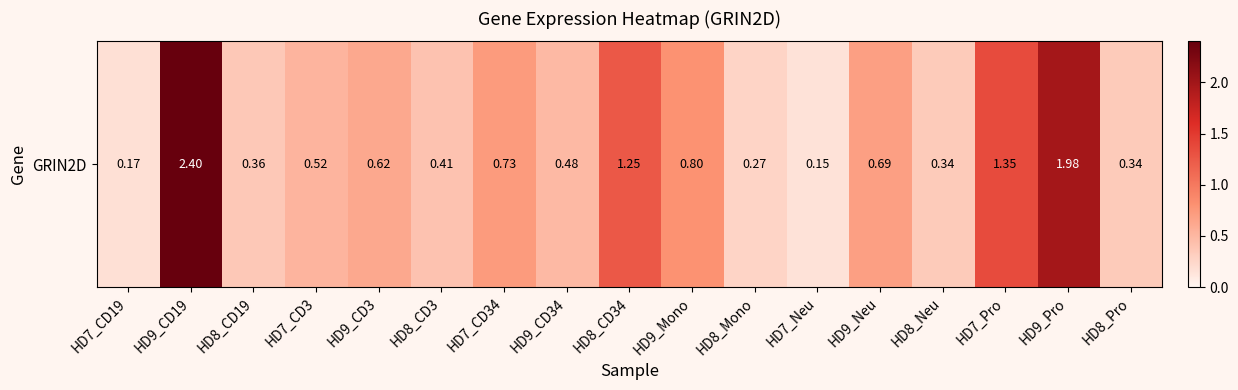

What is the minimum value shown in the chart?

0.1